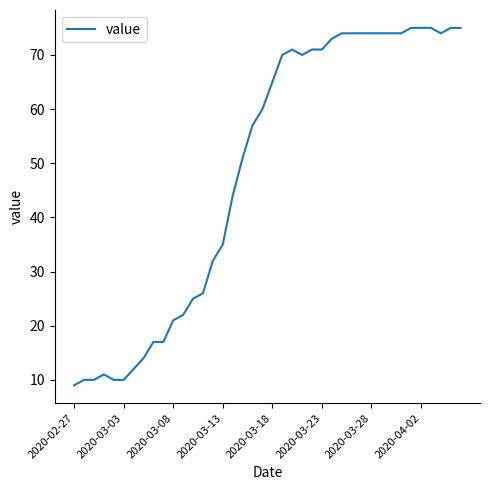

Count the number of data series in this chart.

1